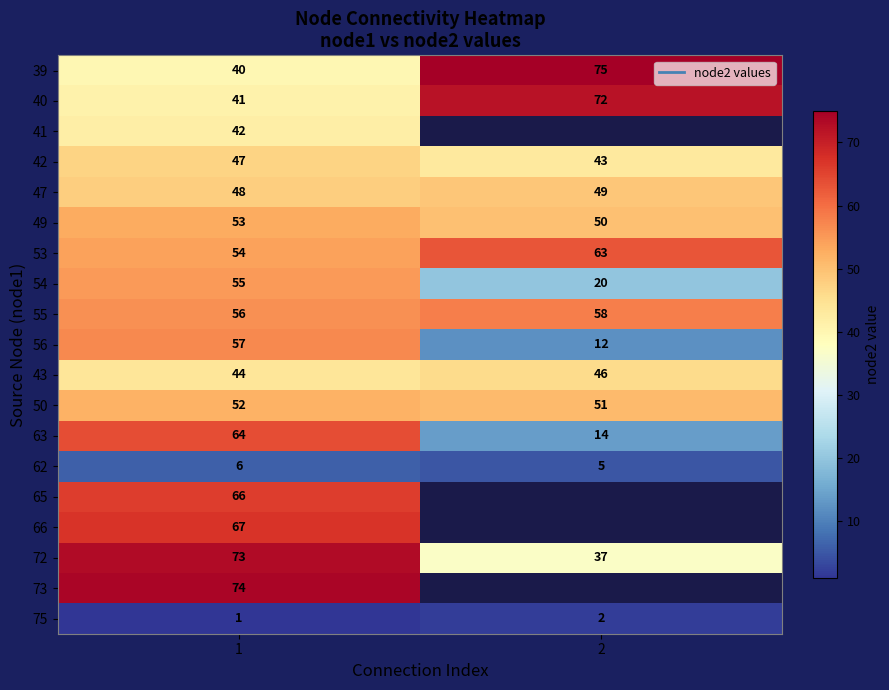

What value does the 63 series have at 1?

64.0